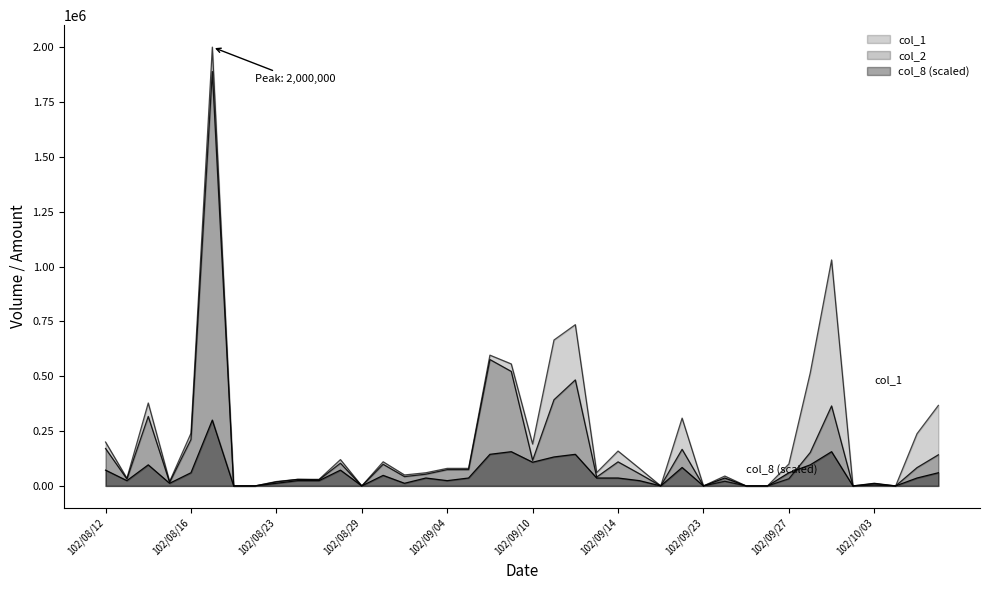

Is the value of col_8 at 102/09/25 greater than the value of col_2 at 102/10/02?

No